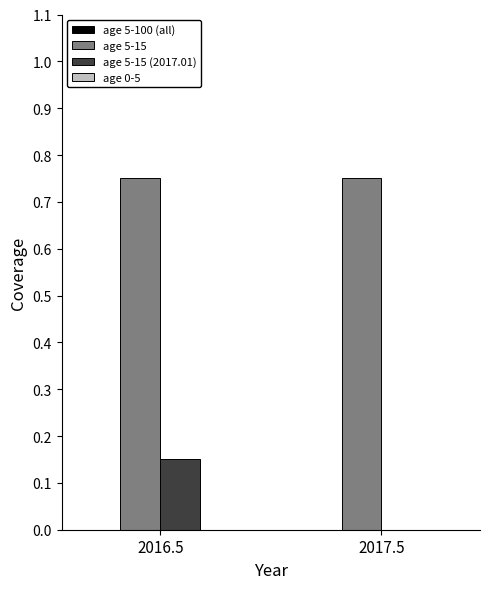

Is it true that age 5-15 (2017.01) equals 0.0 at 2017.5?

True